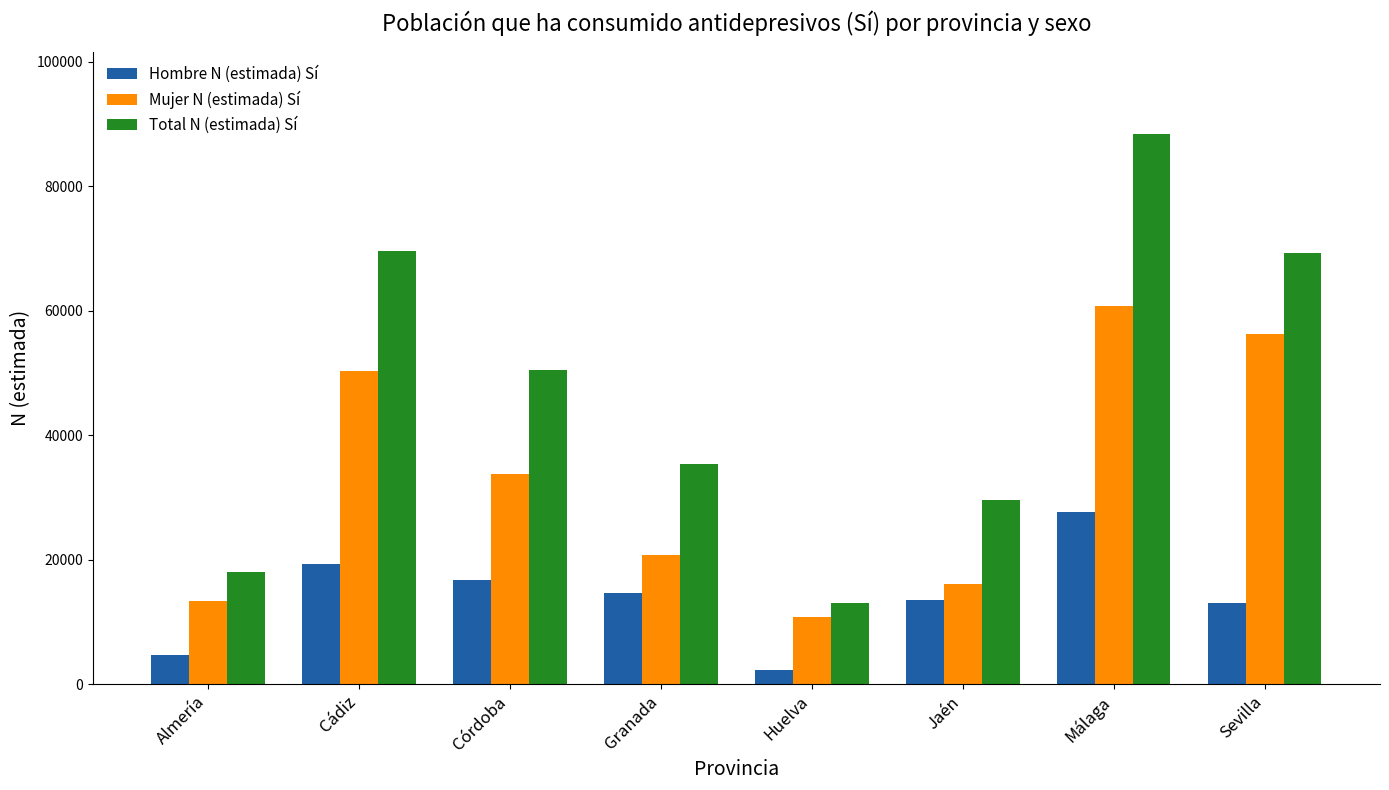

What is the difference between the maximum and minimum values in the Mujer N (estimada) Sí series?

49973